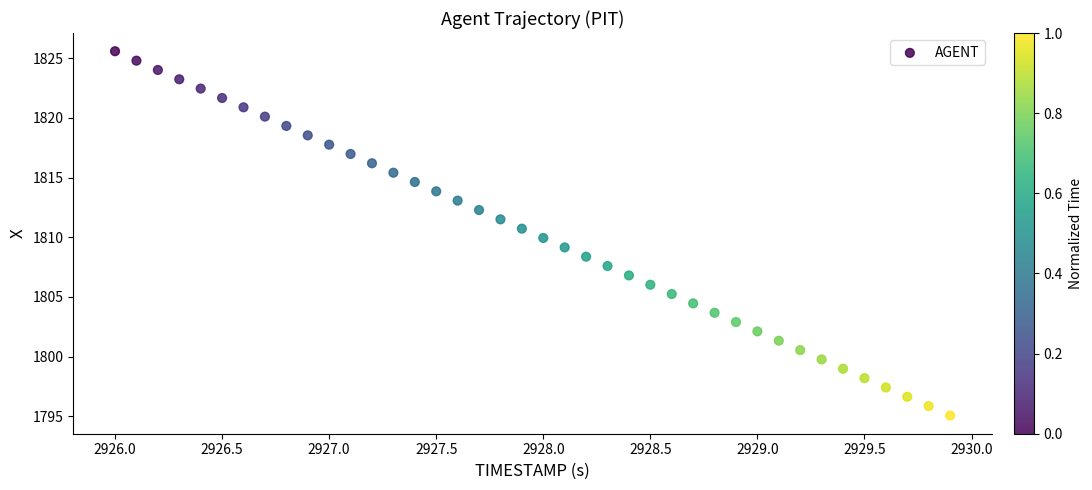

What is the range of Y values (max minus min)?

30.5